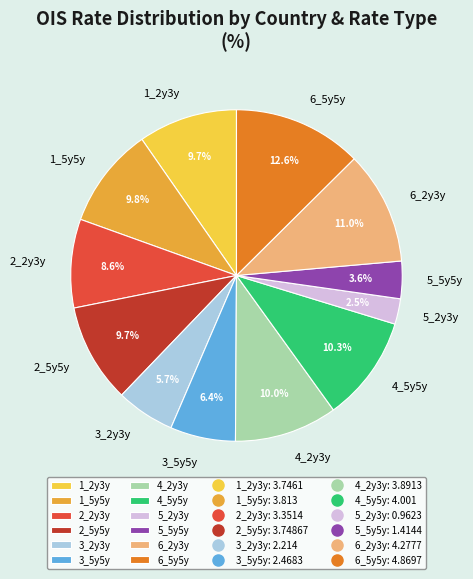

Is there any slice that represents more than half of the pie?

No